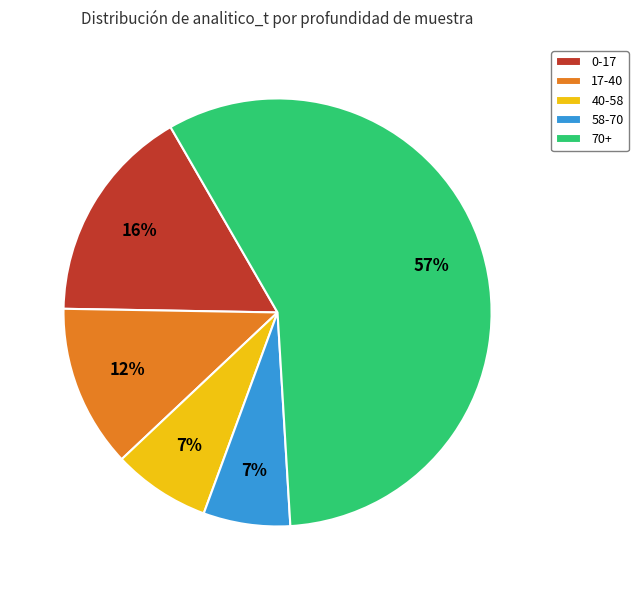

What is the largest slice in the pie chart?

70+